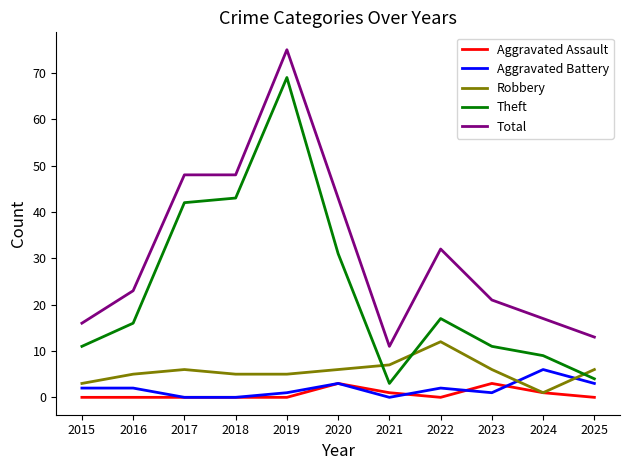

What is the difference between the maximum and minimum values in the Aggravated Assault series?

3